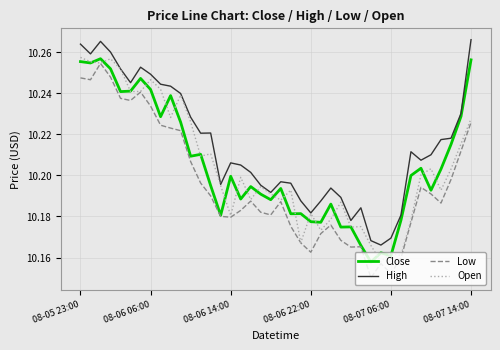

Which series has the largest total across all categories?

High